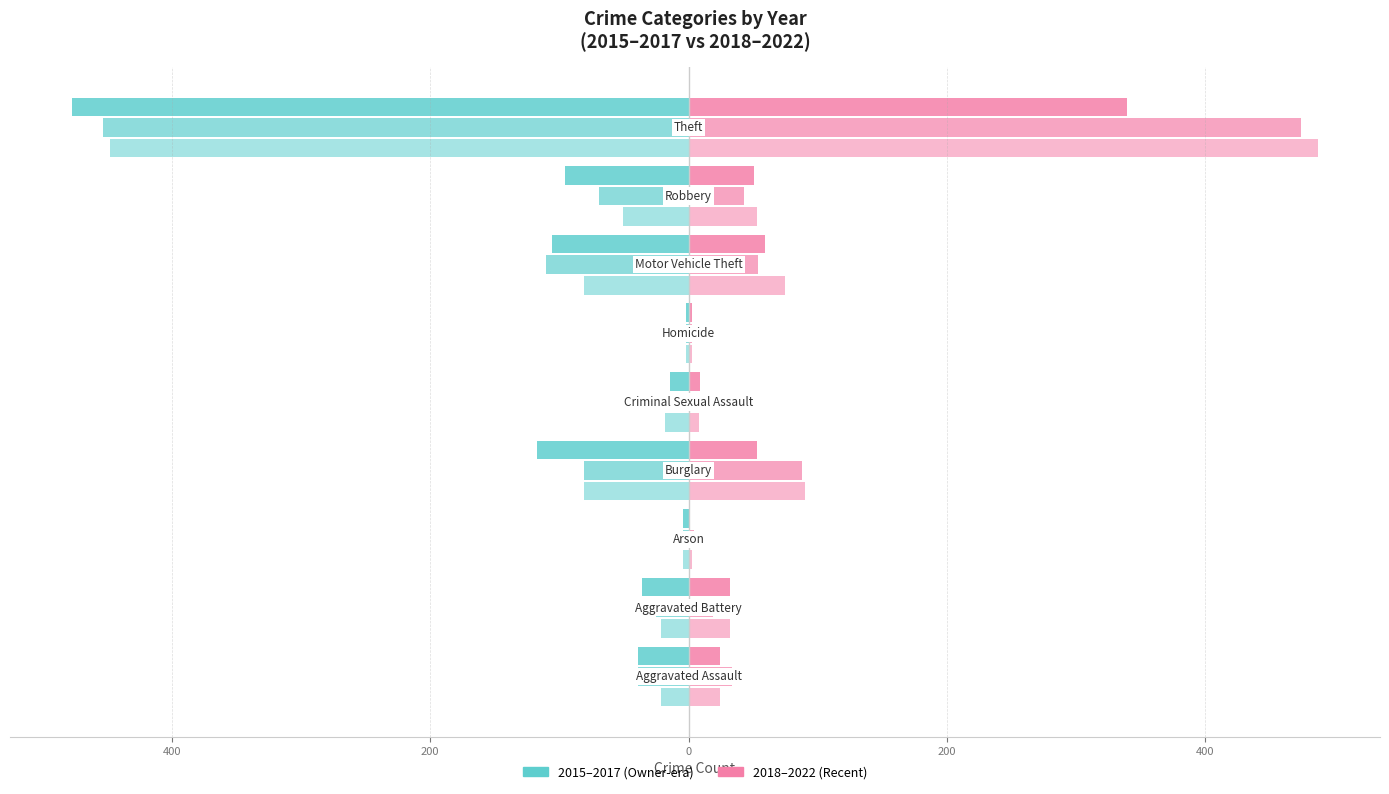

True or false: 2017 has a value of -477 at Theft.

True